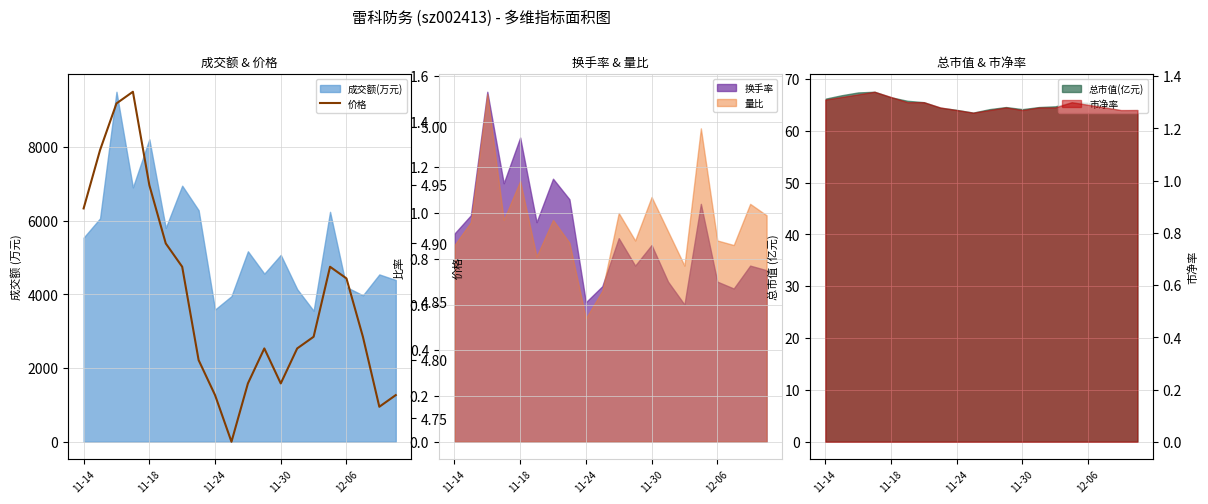

Which category has the lowest value in the 量比 series?

11-24